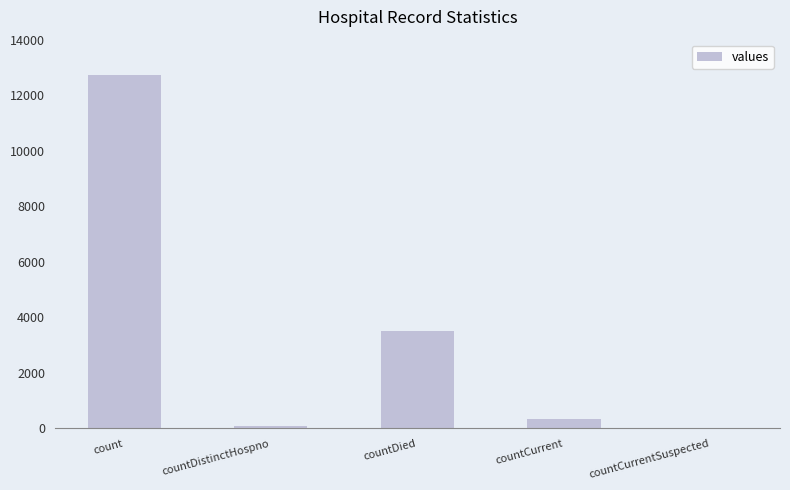

Reading left to right, transcribe all the data shown in this chart.

12742	76	3522	354	0